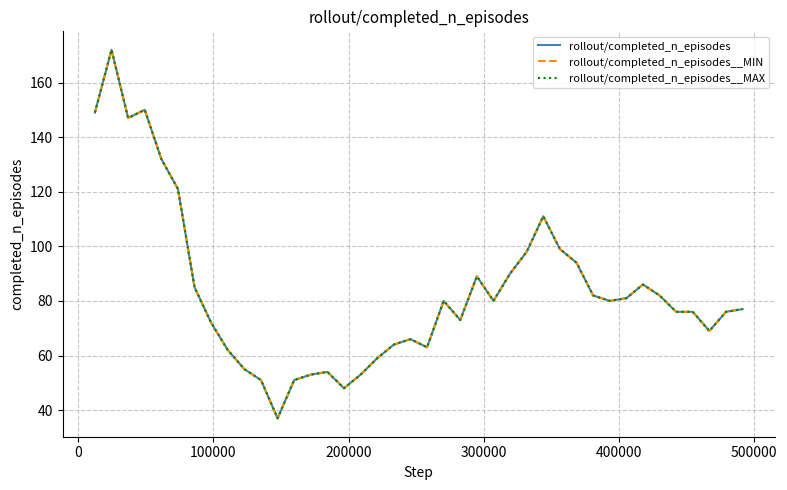

Does the chart display data point markers on the line(s)?

No